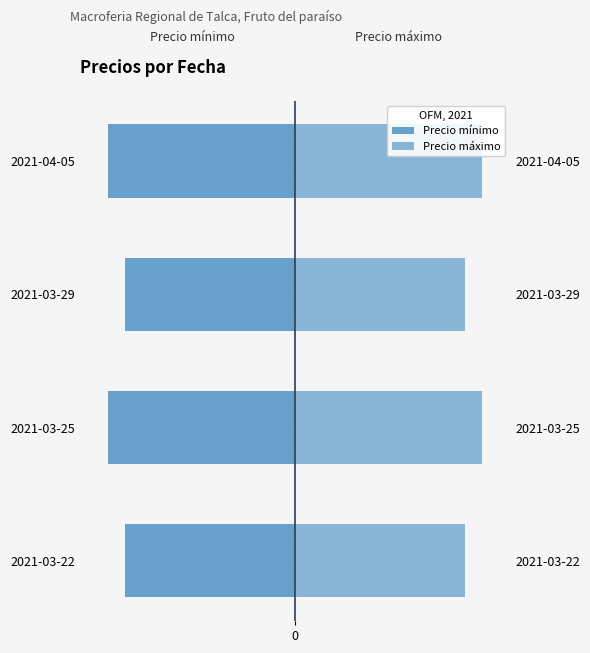

How many bars are there in total?

8